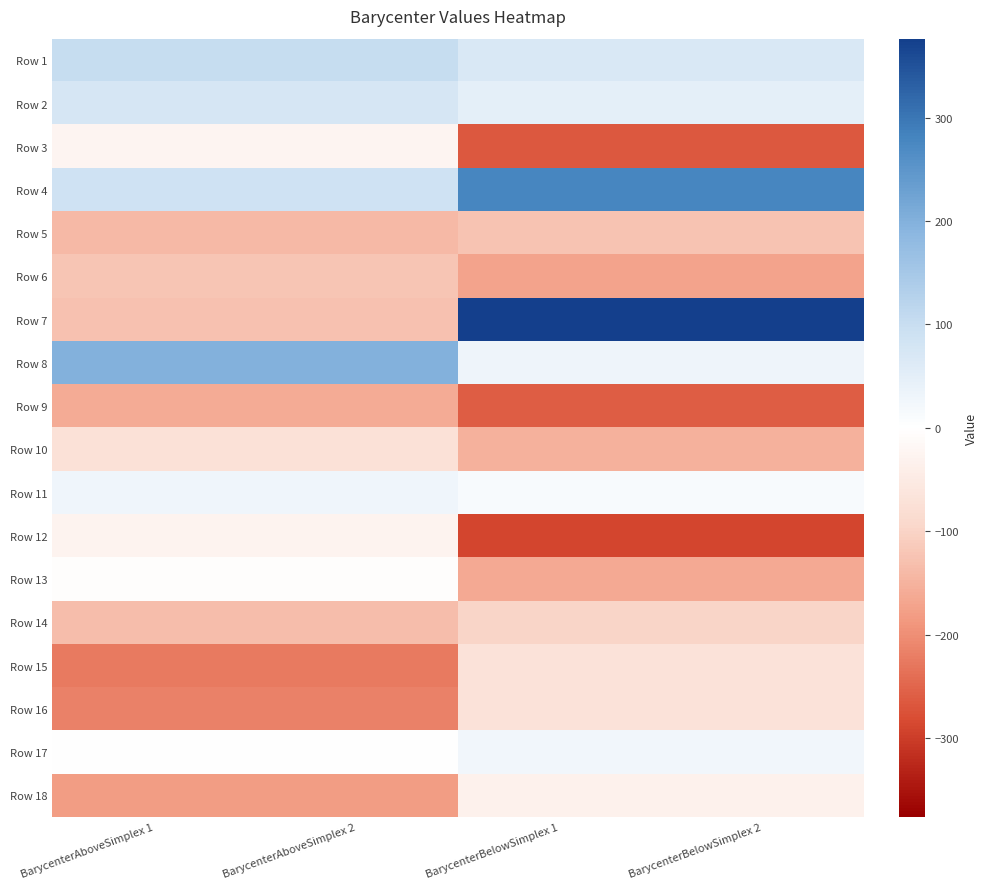

Reading left to right, what are all the values shown in this chart?

Row 1: BarycenterAboveSimplex 1=102.1	BarycenterAboveSimplex 2=102.1	BarycenterBelowSimplex 1=68.1	BarycenterBelowSimplex 2=68.1
Row 2: BarycenterAboveSimplex 1=74.0	BarycenterAboveSimplex 2=74.0	BarycenterBelowSimplex 1=48.5	BarycenterBelowSimplex 2=48.5
Row 3: BarycenterAboveSimplex 1=-25.0	BarycenterAboveSimplex 2=-25.0	BarycenterBelowSimplex 1=-266.2	BarycenterBelowSimplex 2=-266.2
Row 4: BarycenterAboveSimplex 1=86.0	BarycenterAboveSimplex 2=86.0	BarycenterBelowSimplex 1=277.9	BarycenterBelowSimplex 2=277.9
Row 5: BarycenterAboveSimplex 1=-140.4	BarycenterAboveSimplex 2=-140.4	BarycenterBelowSimplex 1=-125.0	BarycenterBelowSimplex 2=-125.0
Row 6: BarycenterAboveSimplex 1=-123.0	BarycenterAboveSimplex 2=-123.0	BarycenterBelowSimplex 1=-173.0	BarycenterBelowSimplex 2=-173.0
Row 7: BarycenterAboveSimplex 1=-126.6	BarycenterAboveSimplex 2=-126.6	BarycenterBelowSimplex 1=376.4	BarycenterBelowSimplex 2=376.4
Row 8: BarycenterAboveSimplex 1=198.2	BarycenterAboveSimplex 2=198.2	BarycenterBelowSimplex 1=30.4	BarycenterBelowSimplex 2=30.4
Row 9: BarycenterAboveSimplex 1=-160.0	BarycenterAboveSimplex 2=-160.0	BarycenterBelowSimplex 1=-260.9	BarycenterBelowSimplex 2=-260.9
Row 10: BarycenterAboveSimplex 1=-73.2	BarycenterAboveSimplex 2=-73.2	BarycenterBelowSimplex 1=-150.0	BarycenterBelowSimplex 2=-150.0
Row 11: BarycenterAboveSimplex 1=27.6	BarycenterAboveSimplex 2=27.6	BarycenterBelowSimplex 1=14.0	BarycenterBelowSimplex 2=14.0
Row 12: BarycenterAboveSimplex 1=-27.6	BarycenterAboveSimplex 2=-27.6	BarycenterBelowSimplex 1=-290.6	BarycenterBelowSimplex 2=-290.6
Row 13: BarycenterAboveSimplex 1=-3.8	BarycenterAboveSimplex 2=-3.8	BarycenterBelowSimplex 1=-163.6	BarycenterBelowSimplex 2=-163.6
Row 14: BarycenterAboveSimplex 1=-133.6	BarycenterAboveSimplex 2=-133.6	BarycenterBelowSimplex 1=-99.6	BarycenterBelowSimplex 2=-99.6
Row 15: BarycenterAboveSimplex 1=-225.9	BarycenterAboveSimplex 2=-225.9	BarycenterBelowSimplex 1=-67.7	BarycenterBelowSimplex 2=-67.7
Row 16: BarycenterAboveSimplex 1=-217.4	BarycenterAboveSimplex 2=-217.4	BarycenterBelowSimplex 1=-70.5	BarycenterBelowSimplex 2=-70.5
Row 17: BarycenterAboveSimplex 1=2.1	BarycenterAboveSimplex 2=2.1	BarycenterBelowSimplex 1=25.0	BarycenterBelowSimplex 2=25.0
Row 18: BarycenterAboveSimplex 1=-179.8	BarycenterAboveSimplex 2=-179.8	BarycenterBelowSimplex 1=-33.9	BarycenterBelowSimplex 2=-33.9